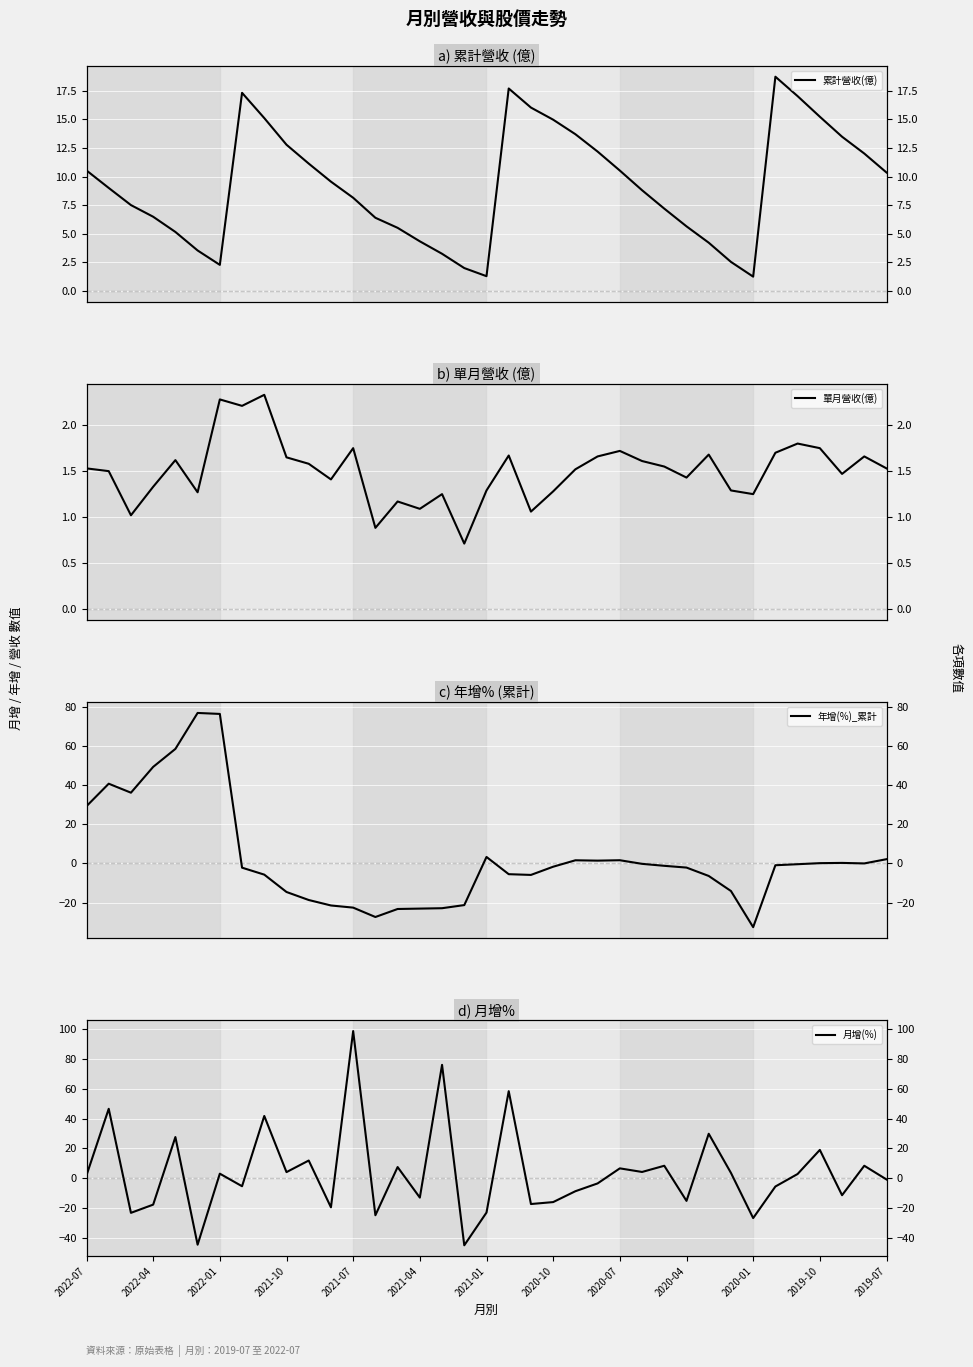

True or false: 月增(%) has more than 2 points higher than both neighbors.

True